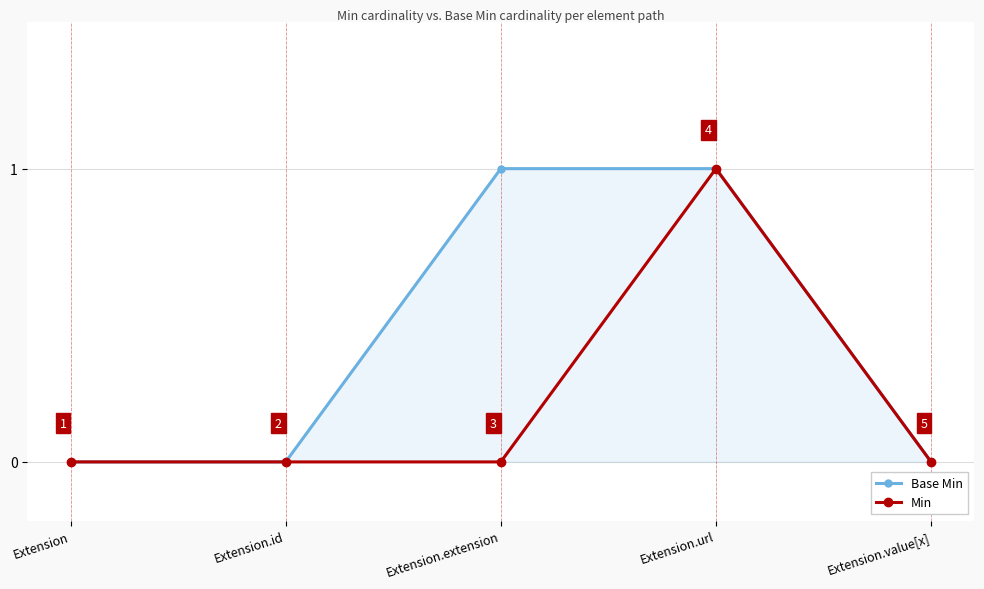

Where is Min nearest to the value 0?

Extension